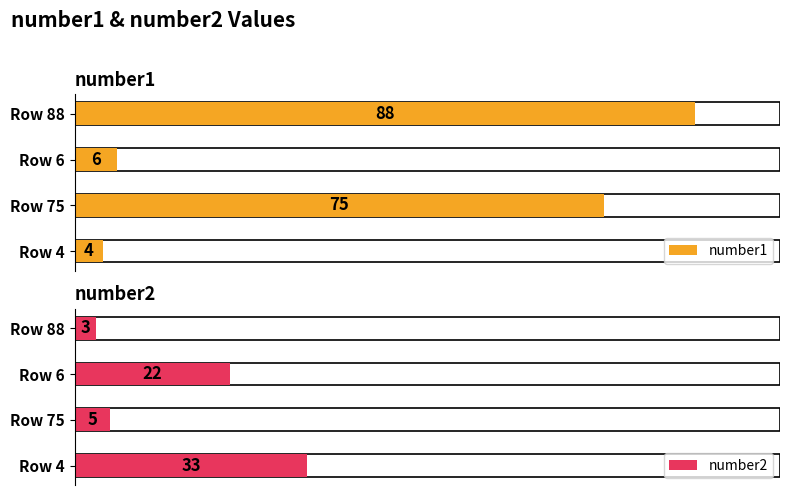

What is the value of the number1 bar at the 4th from the left?

4